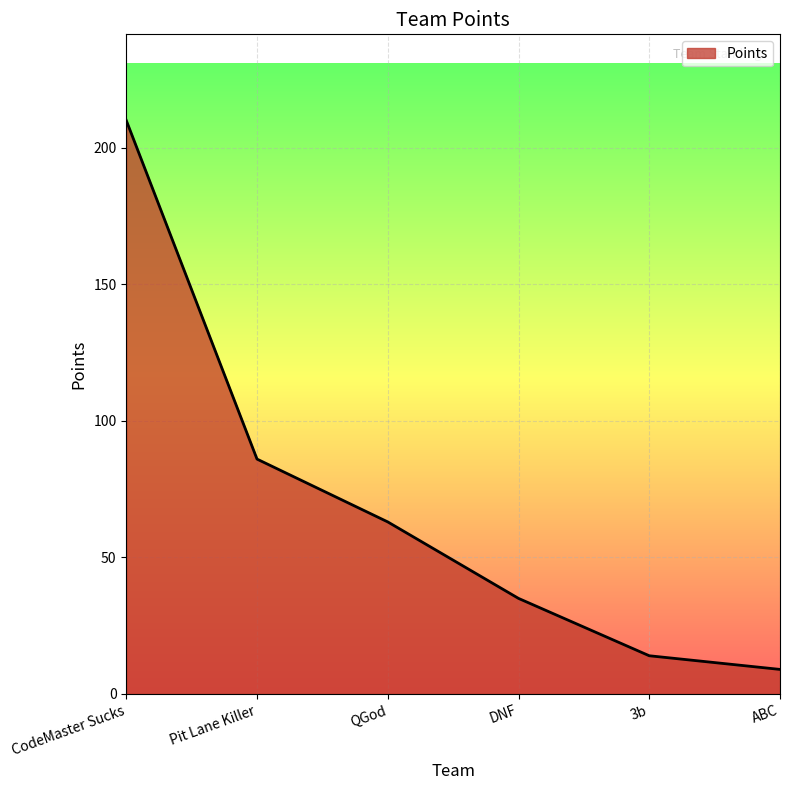

What is the ratio of the value at 3b to the value at CodeMaster Sucks?

0.1